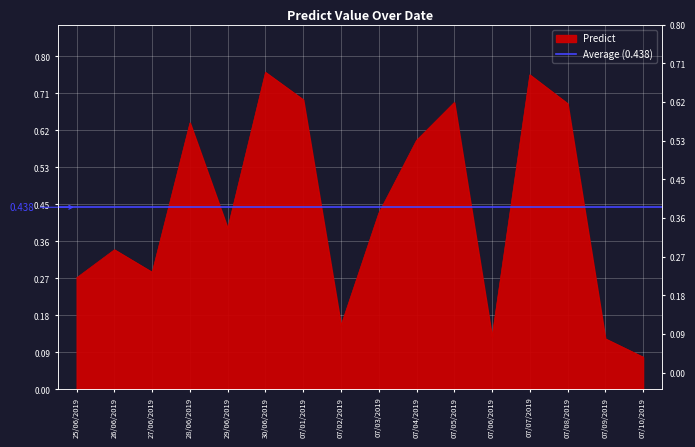

Rank the categories by value from highest to lowest.

30/06/2019, 07/07/2019, 07/01/2019, 07/05/2019, 07/08/2019, 28/06/2019, 07/04/2019, 07/03/2019, 29/06/2019, 26/06/2019, 27/06/2019, 25/06/2019, 07/02/2019, 07/06/2019, 07/09/2019, 07/10/2019